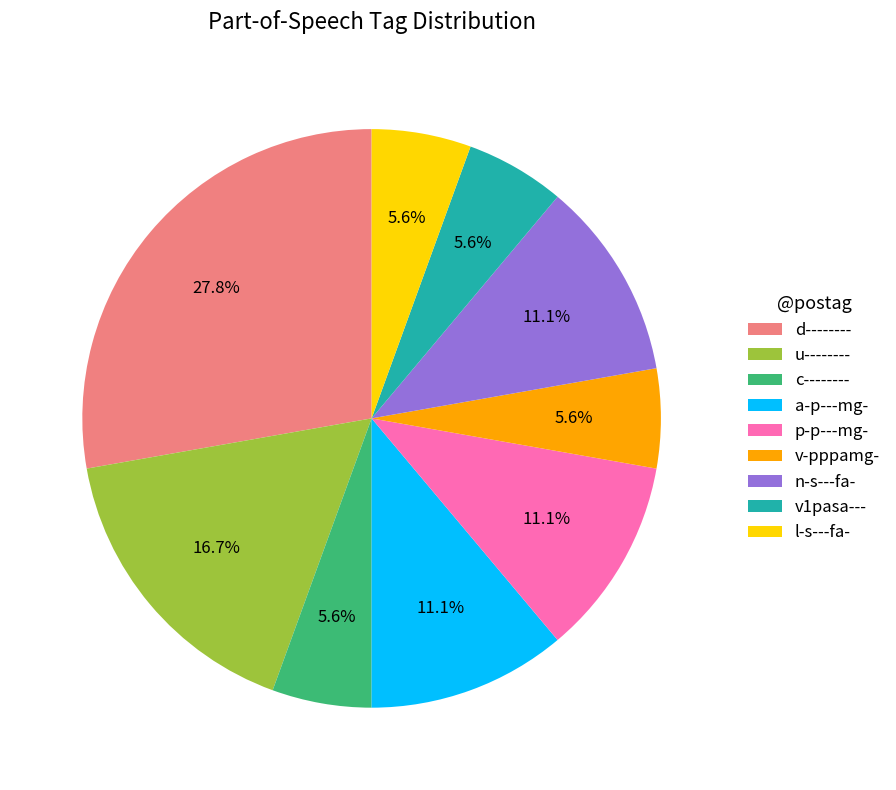

What portion of the pie excludes c--------?

94.4%